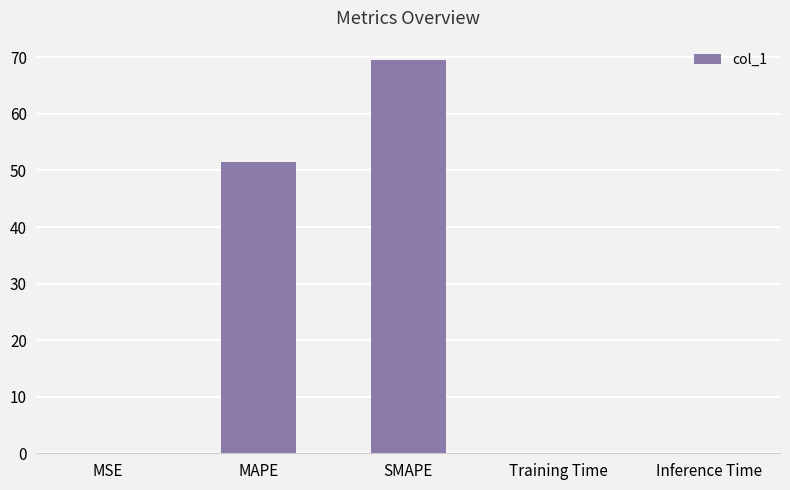

Which category has the highest value across all series?

SMAPE